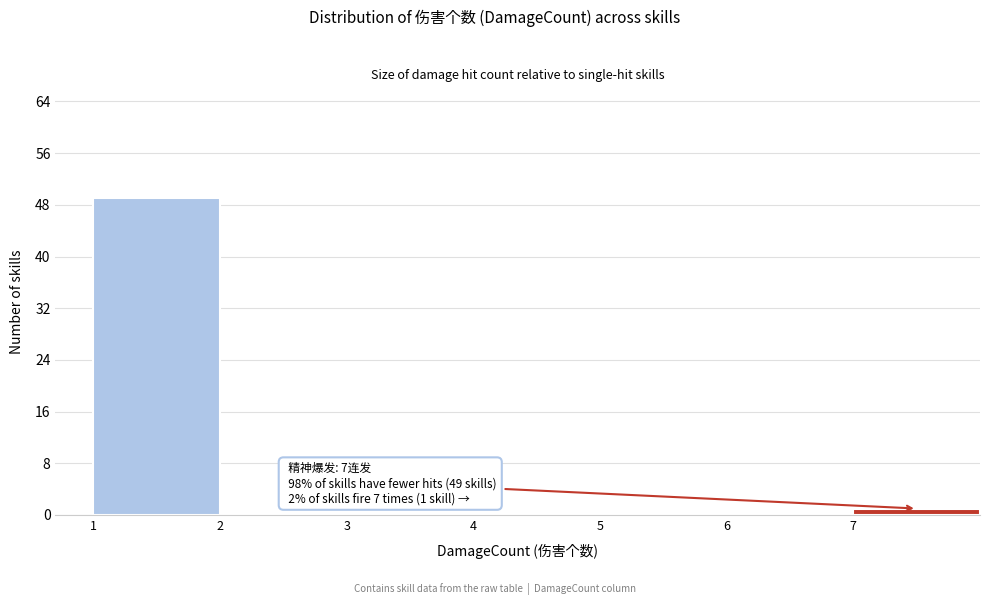

Over which range of the x-axis is the bar tallest?

1 to 2